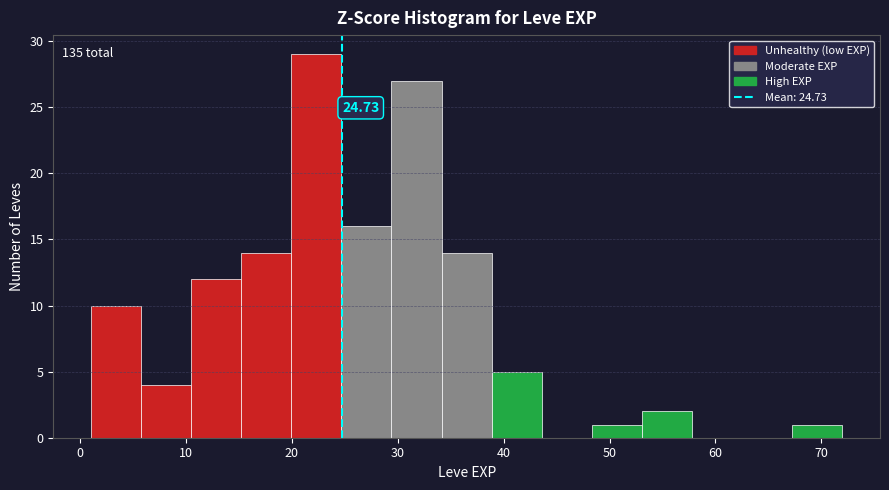

Over which range of the x-axis is the bar tallest?

20 to 25